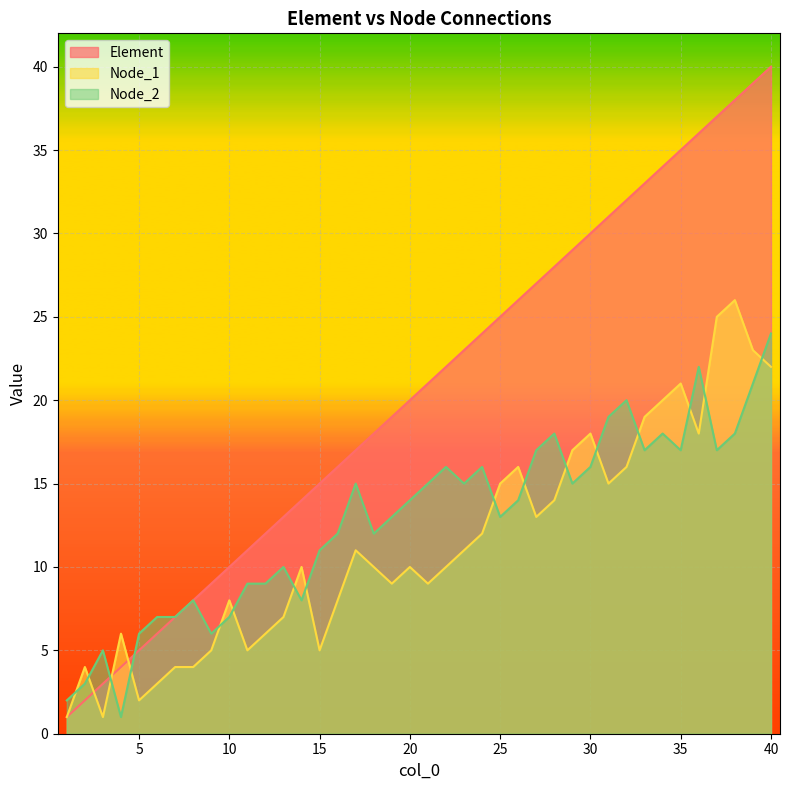

What is the minimum value shown in the chart?

1